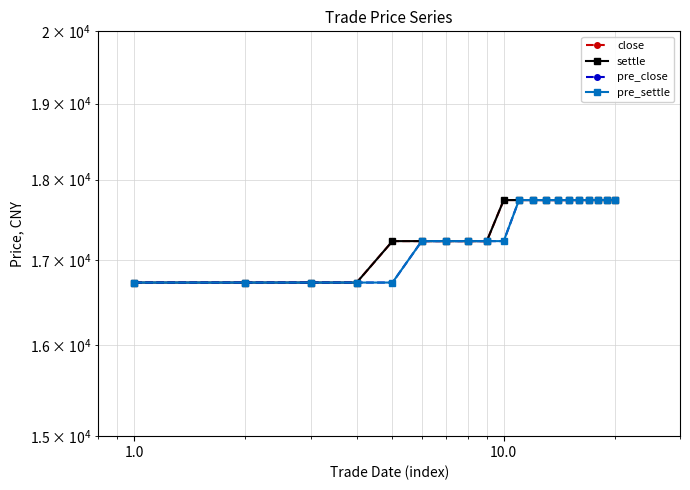

True or false: pre_settle and settle intersect in this chart.

False